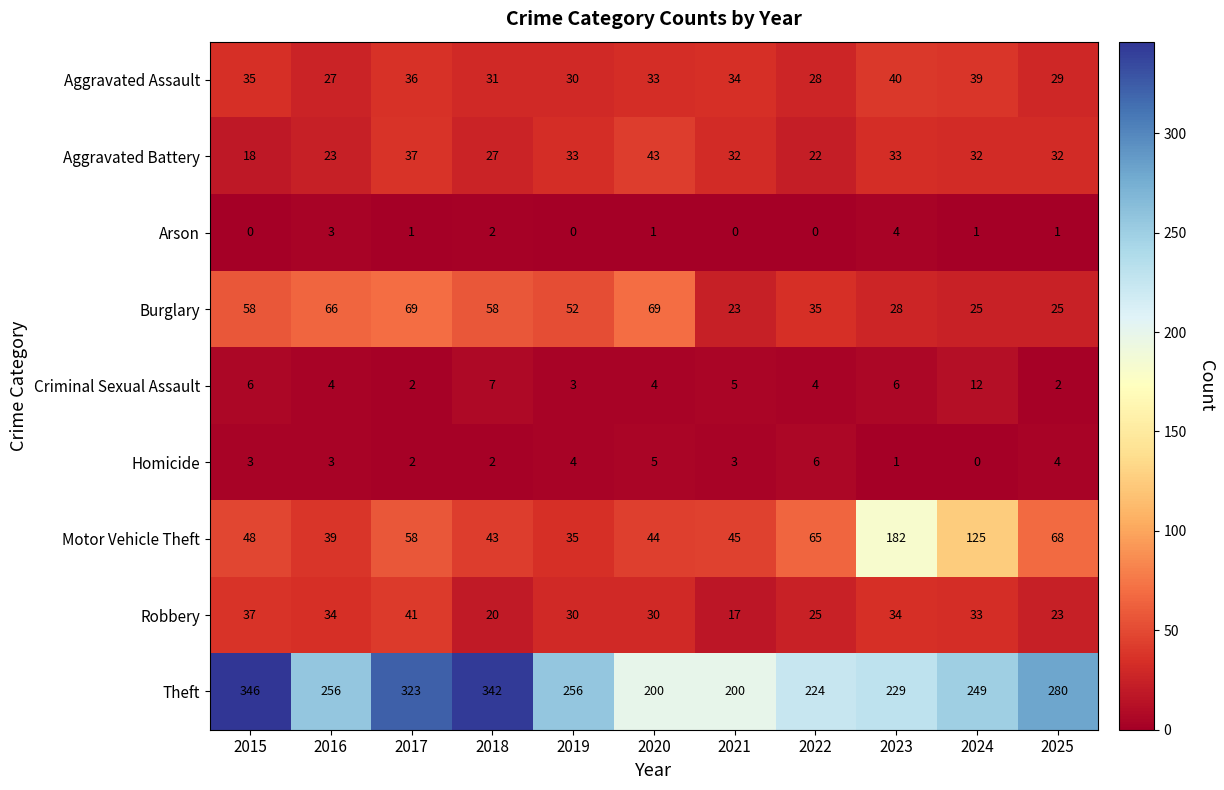

The Burglary series shows 16 at 2023. True or false?

False